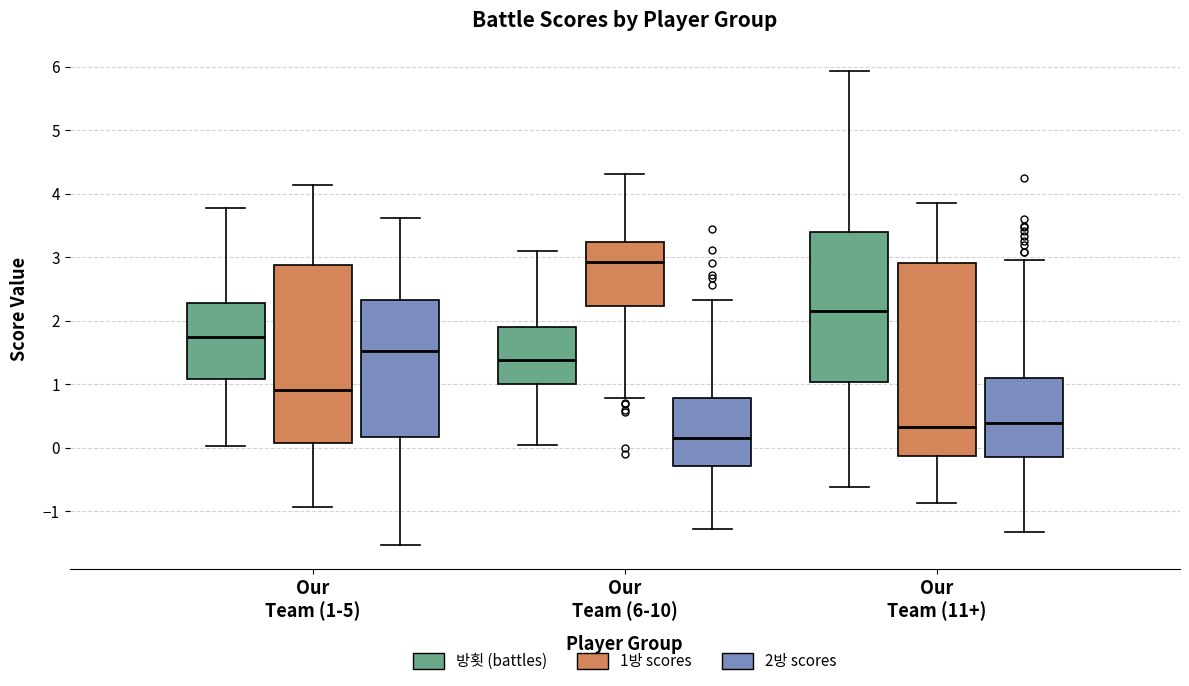

Which box has the highest median line?

Our Team (6-10) (1방 scores)